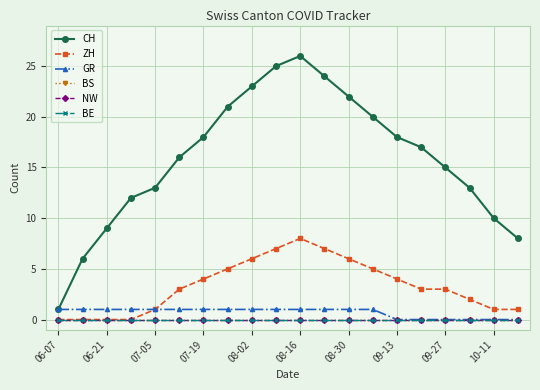

Does the chart have visible grid lines?

Yes